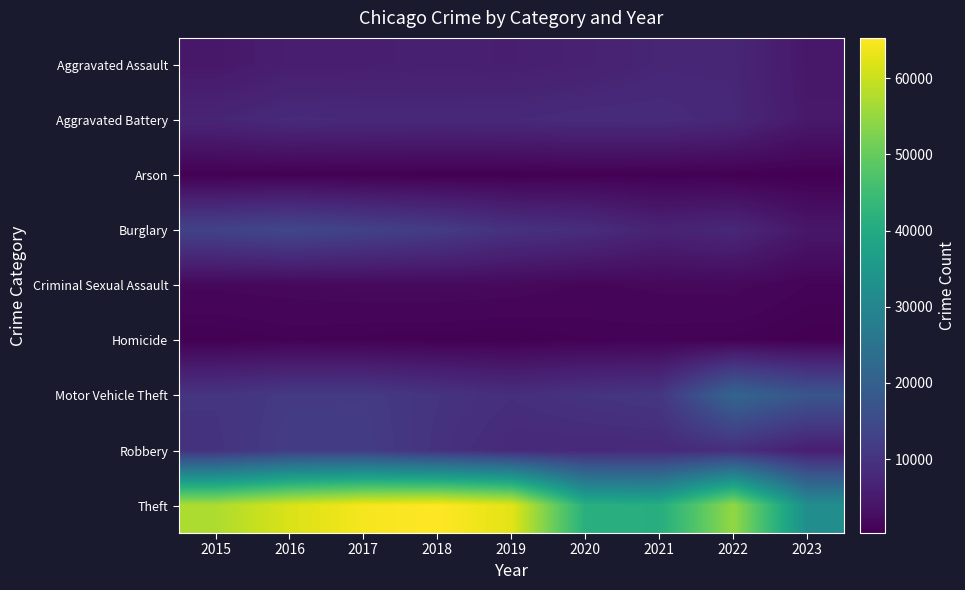

Reading right to left, transcribe all the data shown in this chart.

Aggravated Assault: 2023=4444	2022=7278	2021=7243	2020=6263	2019=5841	2018=6001	2017=5793	2016=5712	2015=4480
Aggravated Battery: 2023=4710	2022=7486	2021=8346	2020=8319	2019=7857	2018=7734	2017=7845	2016=8085	2015=7018
Arson: 2023=293	2022=422	2021=529	2020=588	2019=376	2018=373	2017=444	2016=515	2015=448
Burglary: 2023=4302	2022=7592	2021=6659	2020=8757	2019=9638	2018=11747	2017=13001	2016=14289	2015=13184
Criminal Sexual Assault: 2023=1041	2022=1768	2021=1700	2020=1467	2019=1888	2018=1998	2017=1957	2016=1831	2015=1680
Homicide: 2023=374	2022=718	2021=804	2020=787	2019=498	2018=589	2017=672	2016=786	2015=496
Motor Vehicle Theft: 2023=17488	2022=21447	2021=10602	2020=9959	2019=8977	2018=9985	2017=11380	2016=11286	2015=10068
Robbery: 2023=5641	2022=8965	2021=7918	2020=7855	2019=7994	2018=9680	2017=11880	2016=11960	2015=9638
Theft: 2023=32275	2022=54810	2021=40797	2020=41321	2019=62491	2018=65286	2017=64385	2016=61621	2015=57350